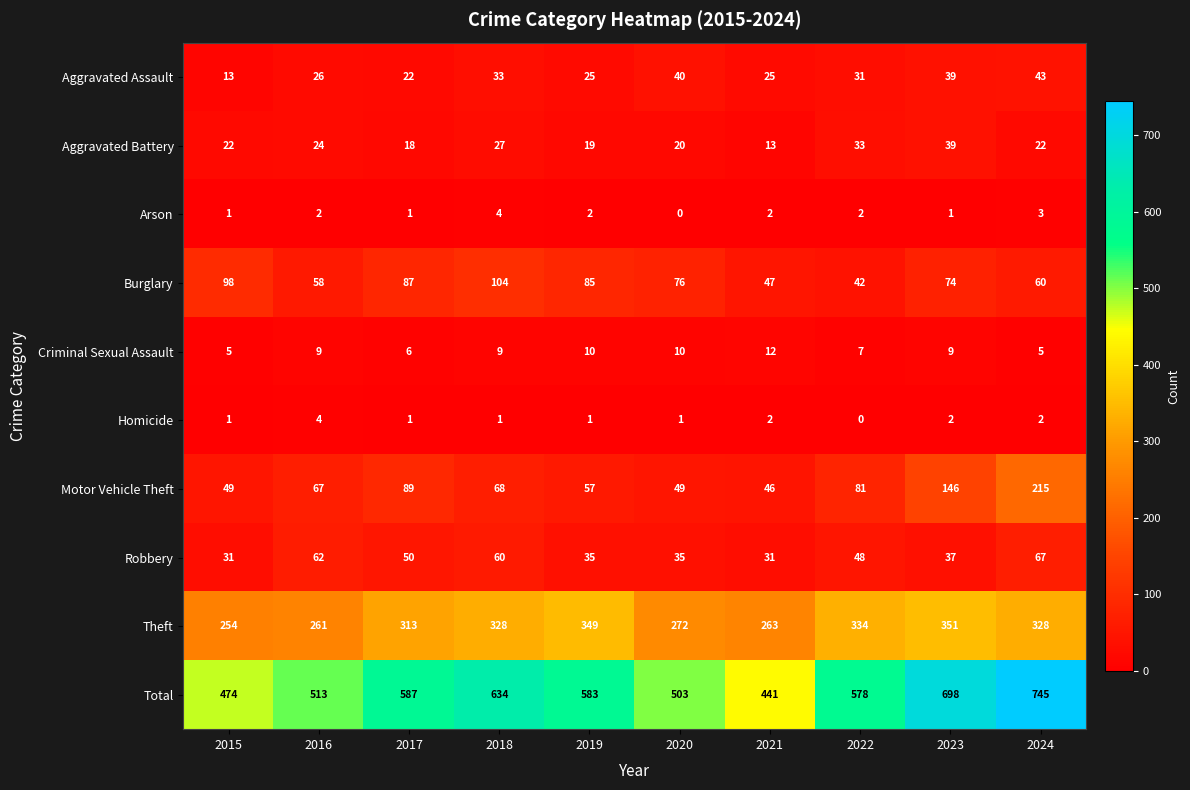

Which series has the widest spread of values?

Total